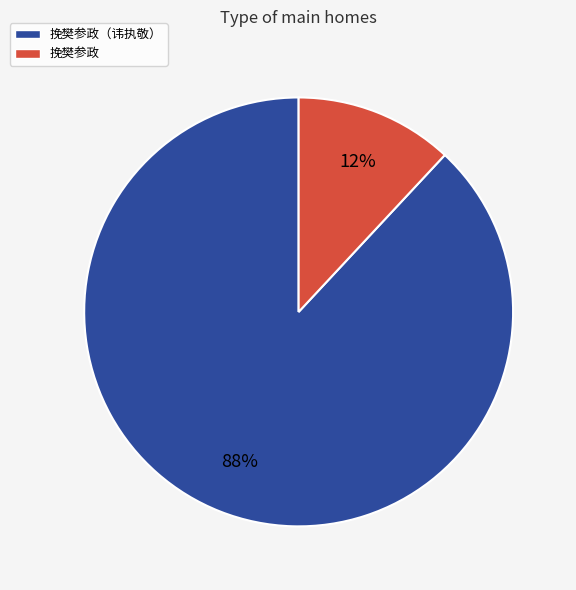

What percentage is the 挽樊参政 slice, to the nearest percent?

12%